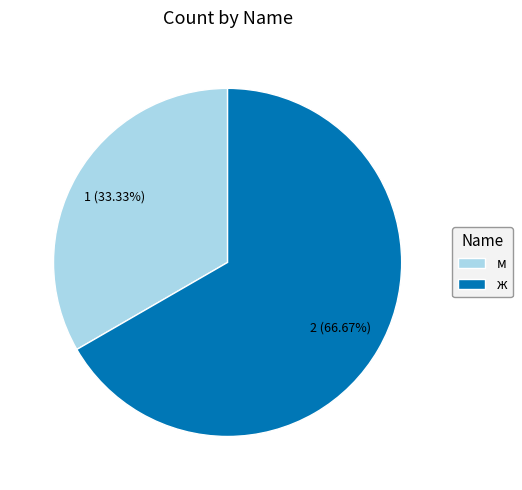

To the nearest percent, what is the combined percentage of ж and м?

100%